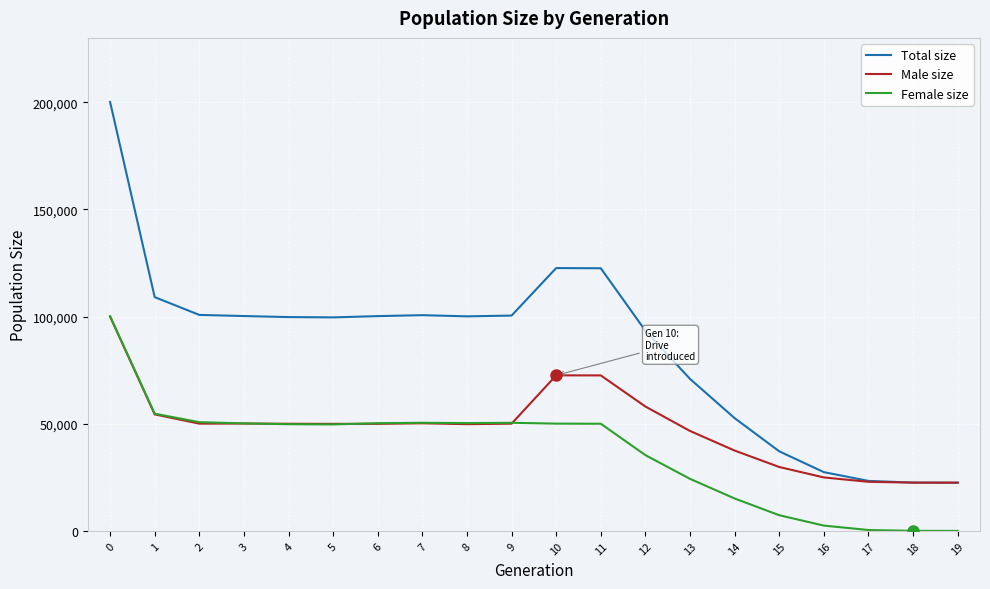

True or false: Female size and Total size cross at least once.

False